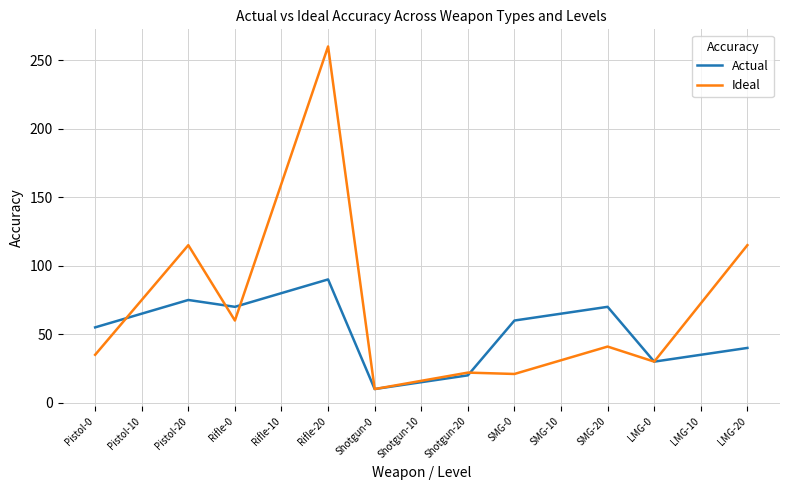

What are all the series names shown in the legend?

Actual, Ideal